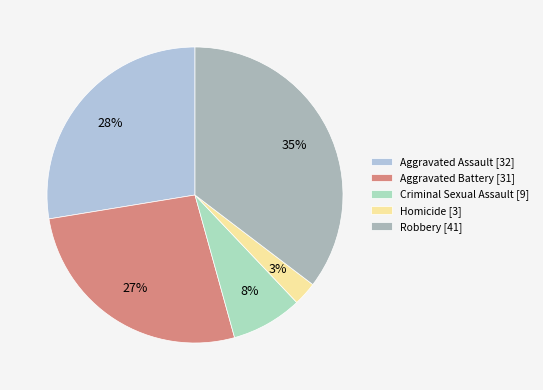

The Criminal Sexual Assault slice represents 1% of the pie. True or false?

False